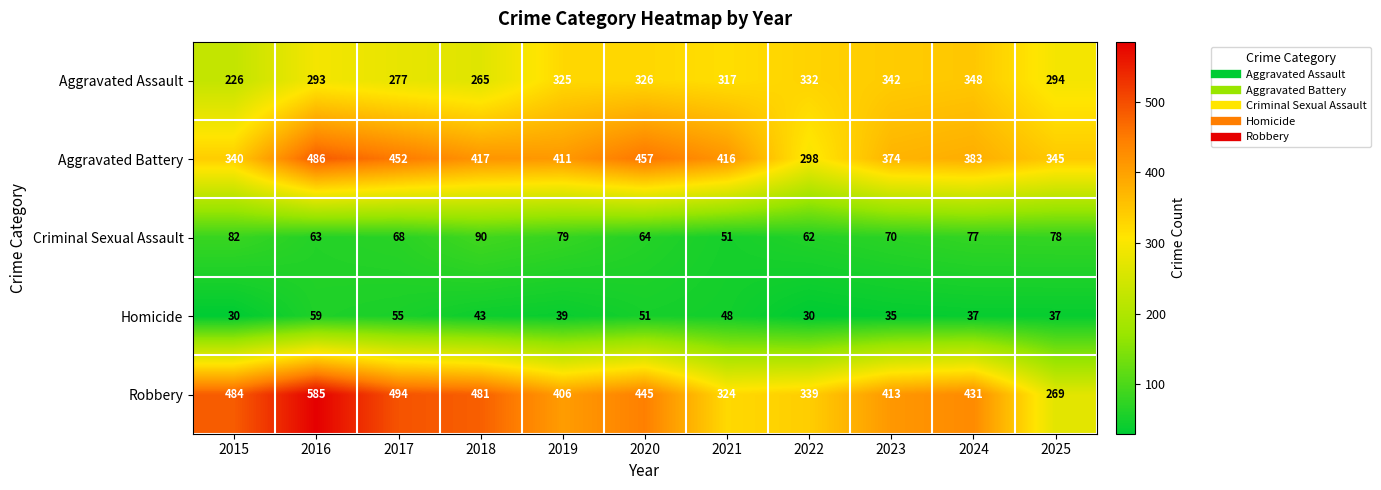

What is the difference between the Robbery values at 2020 and 2025?

176